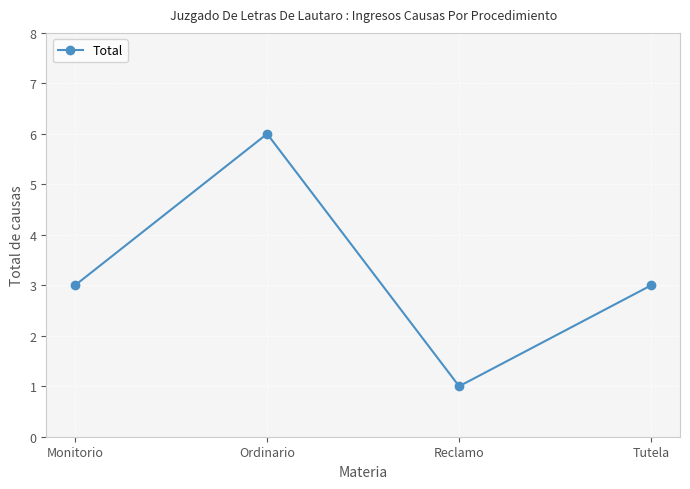

Reading right to left, extract all data points from this chart.

3	1	6	3